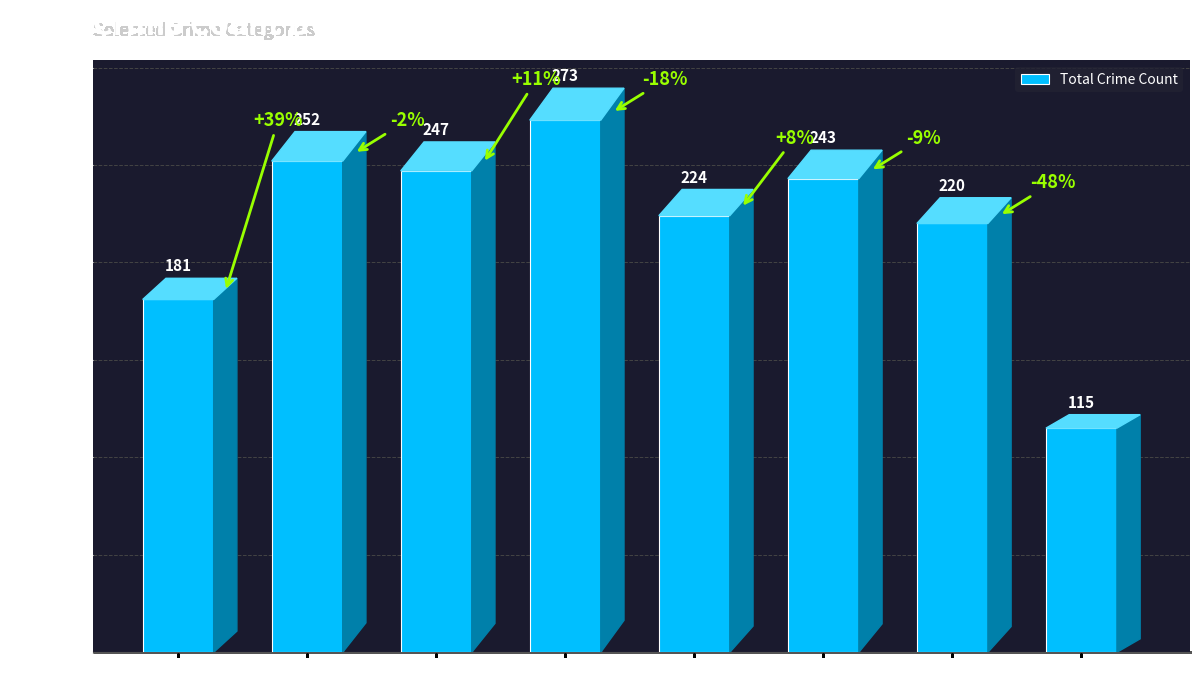

What is the maximum value shown in the chart?

273